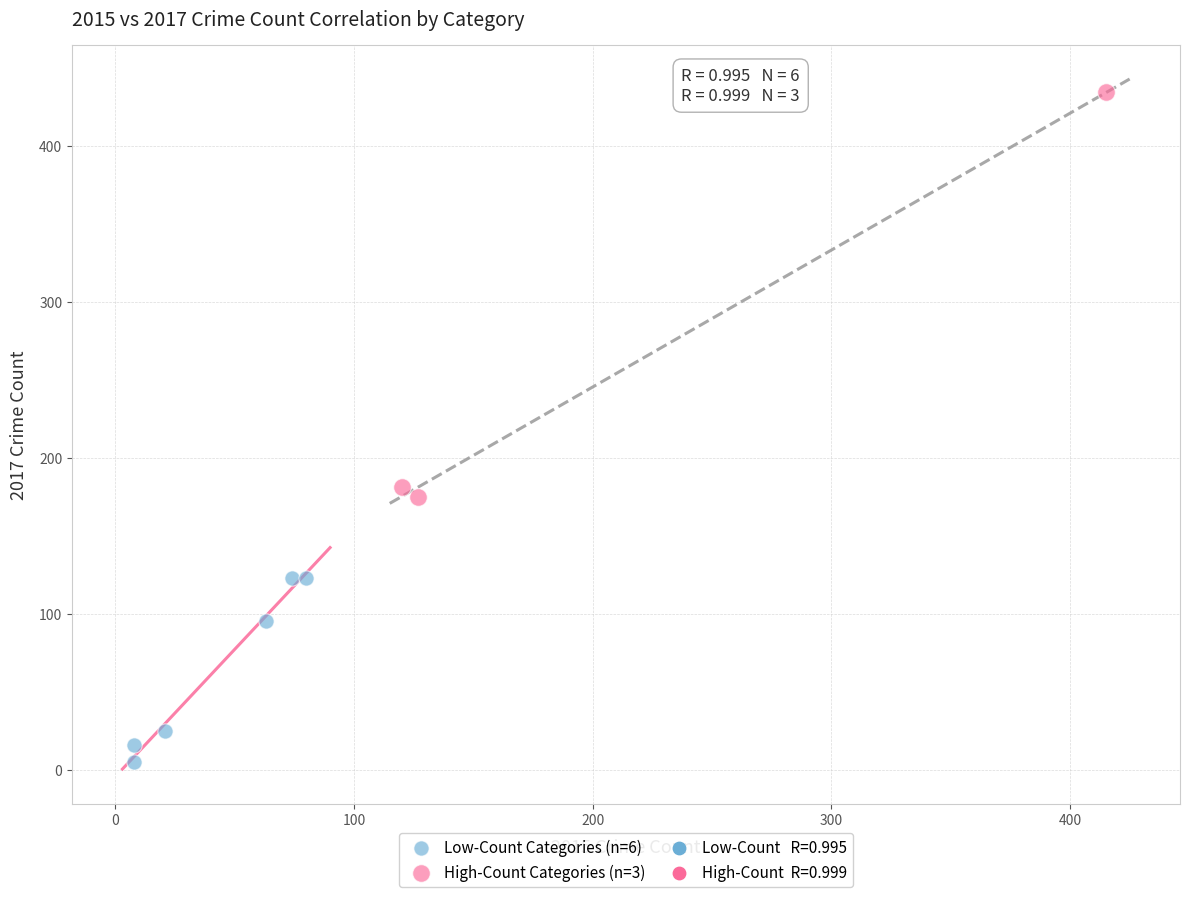

Which series has the largest Y range (max minus min)?

High-Count Categories (n=3)